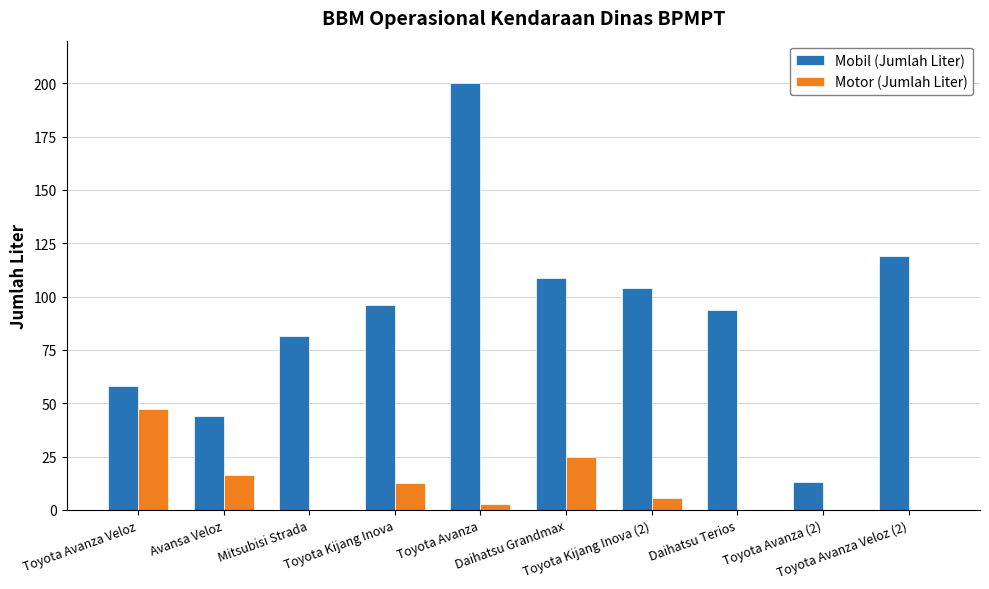

Which series has the largest total across all categories?

Mobil (Jumlah Liter)